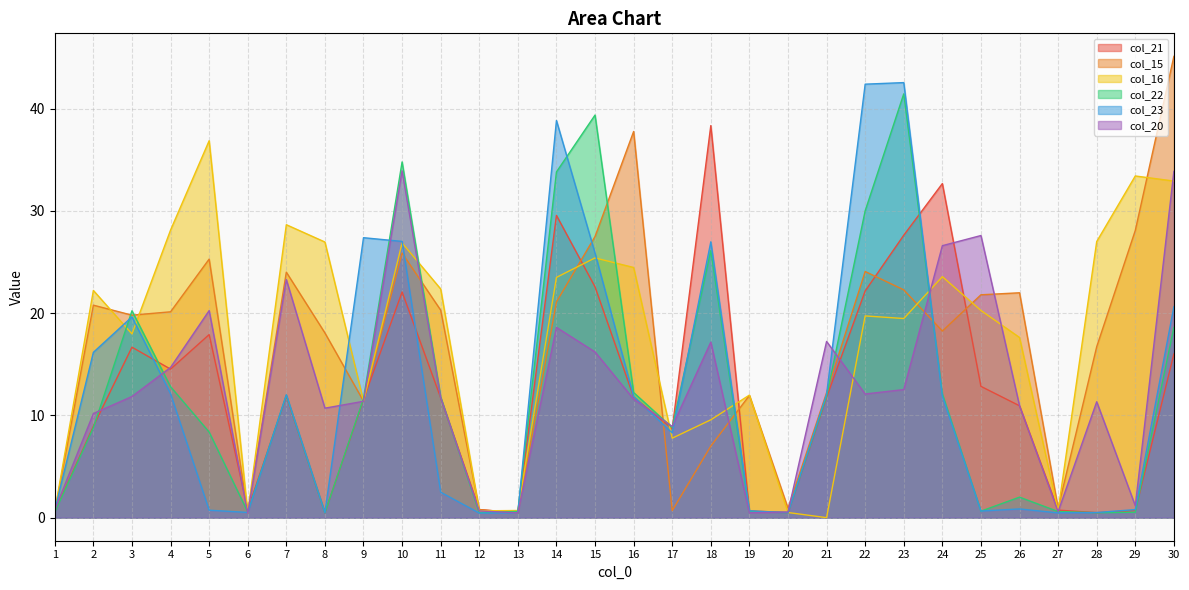

True or false: col_21 has a value of 12.8 at 25.

True